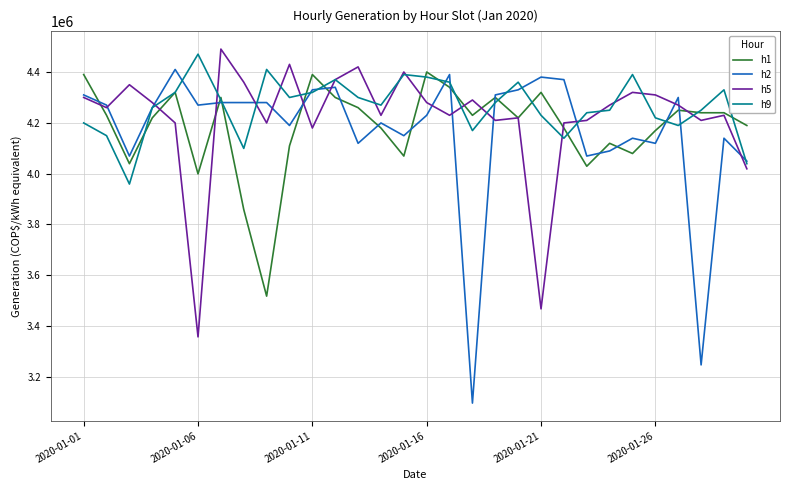

Which series has the largest range (max minus min)?

h2